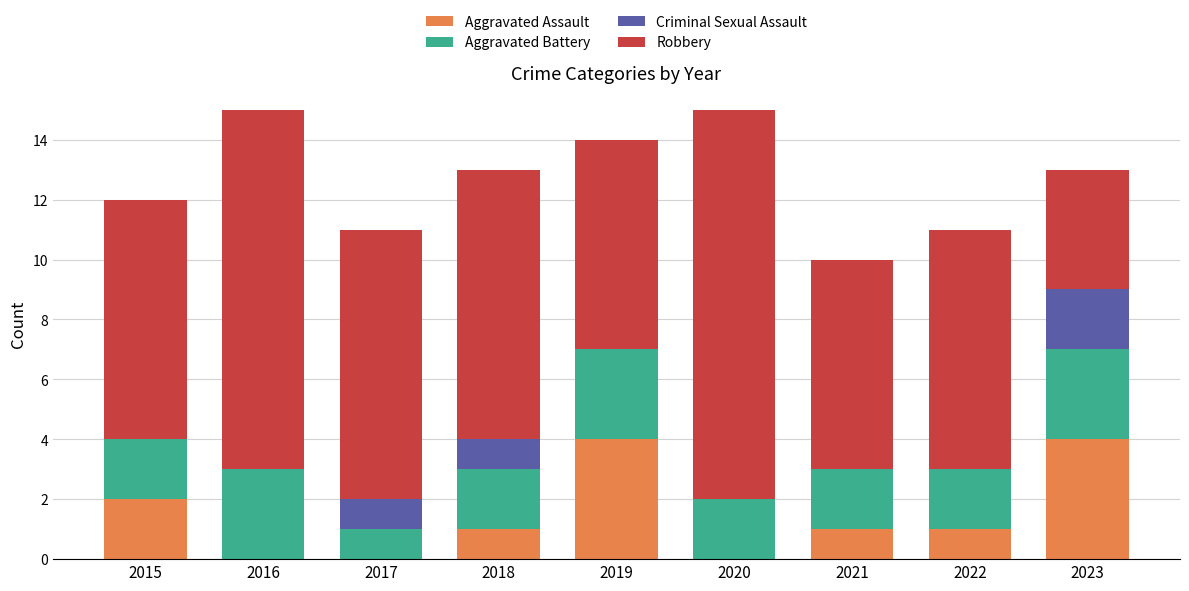

Is it true that Aggravated Assault equals 2 at 2023?

False